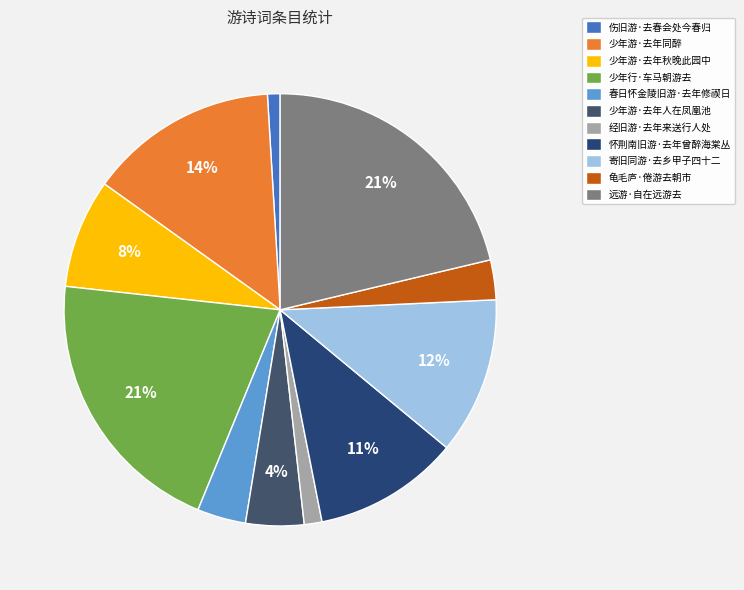

Count the number of slices in the pie.

11